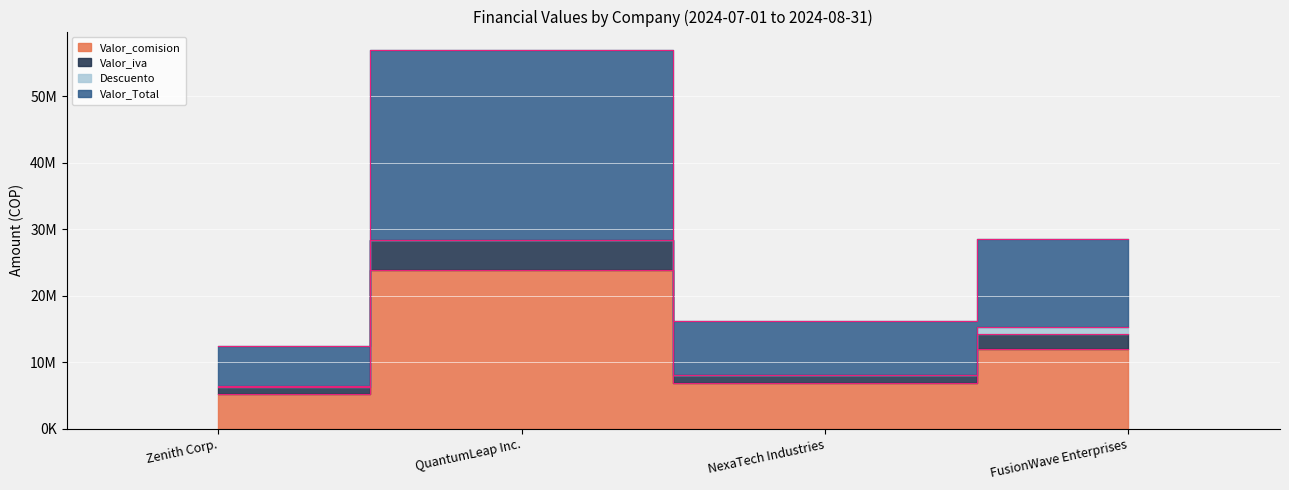

What is the spread (max minus min) of values at NexaTech Industries?

9404644.8